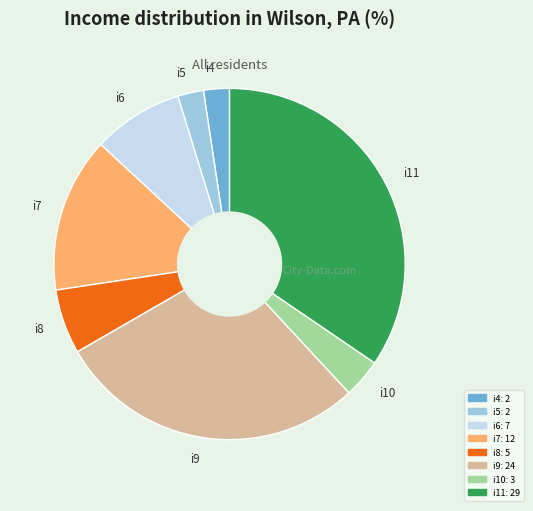

Do i4 and i5 together represent more than half of the pie?

No